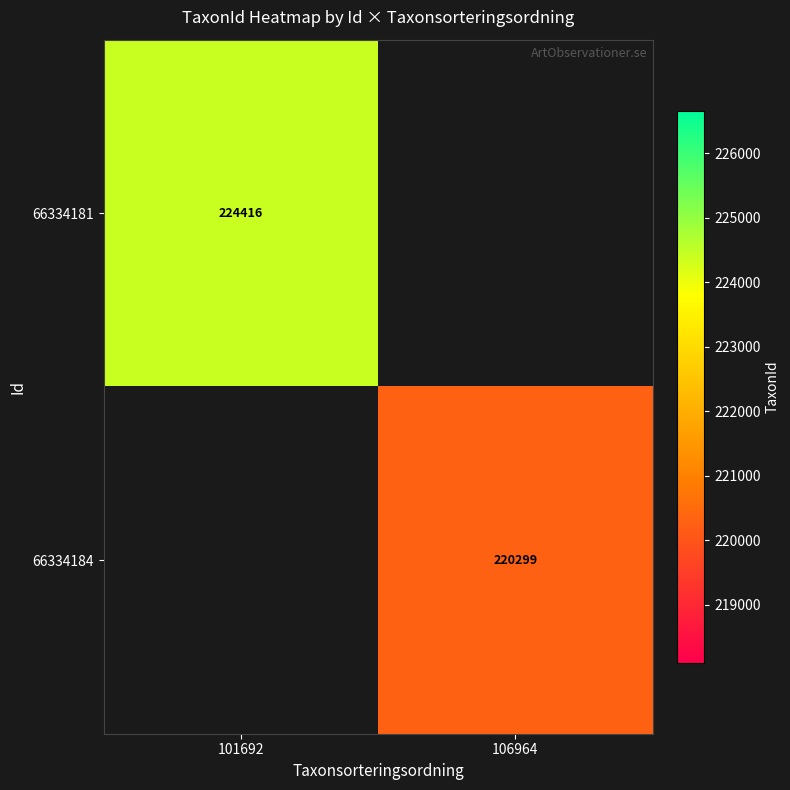

Is it true that 66334181 equals 387932 at 101692?

False